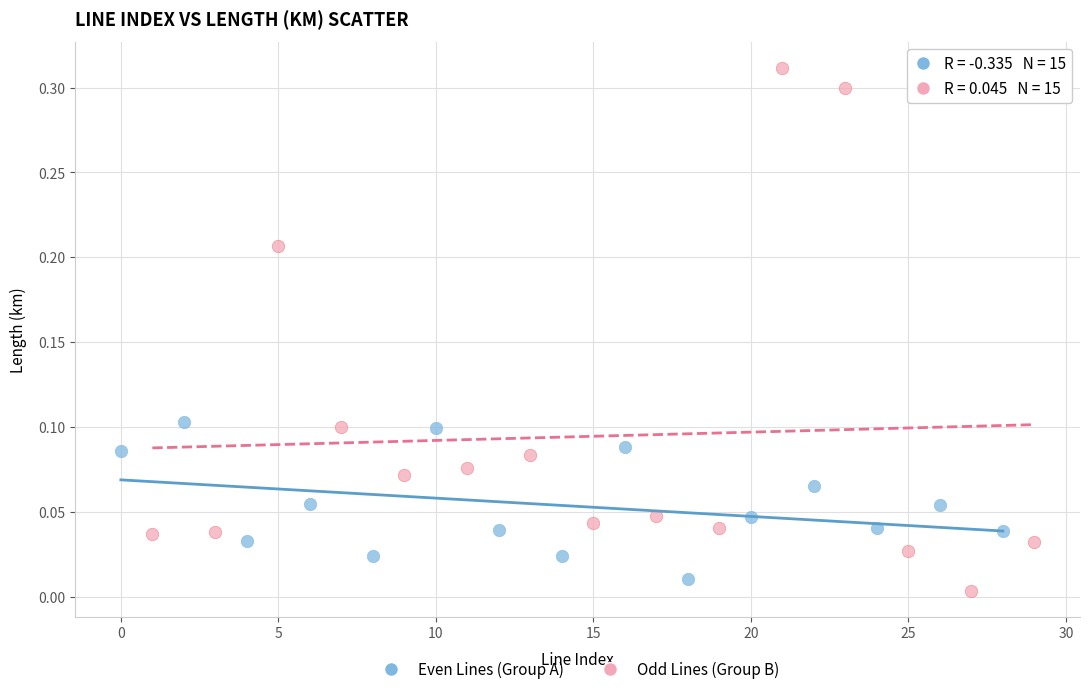

Which series has the widest spread of Y values?

Odd Lines (Group B)